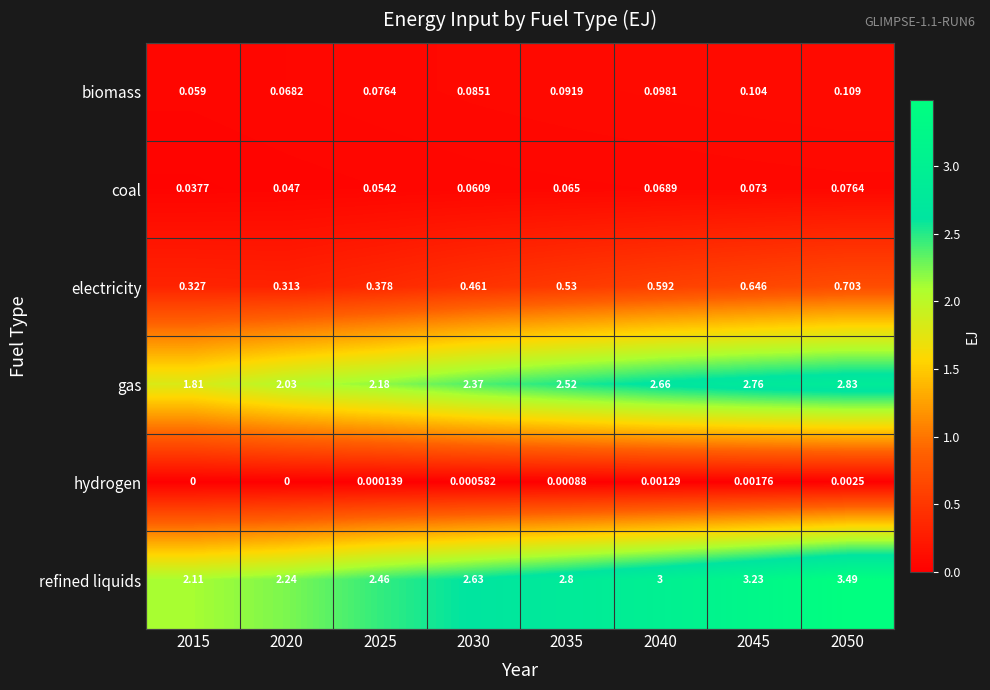

What is the spread (max minus min) of values at 2015?

2.1